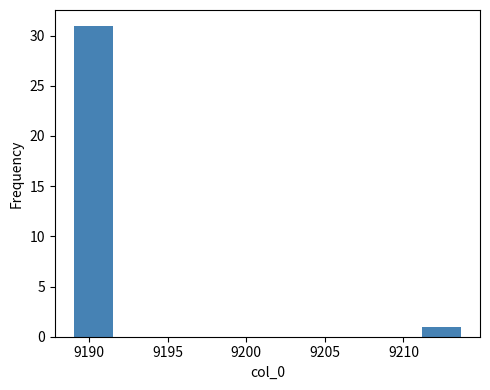

Reading left to right, list every bar in this chart as the range it spans on the x-axis followed by its height. Neither the bar edges nor the heights are printed on the chart, so give them approximately, as read against the axes.

9189.0 to 9191.5: 31
9191.5 to 9194.0: 0
9194.0 to 9196.5: 0
9196.5 to 9199.0: 0
9199.0 to 9201.5: 0
9201.5 to 9204.0: 0
9204.0 to 9206.5: 0
9206.5 to 9208.5: 0
9208.5 to 9211.0: 0
9211.0 to 9213.5: 1